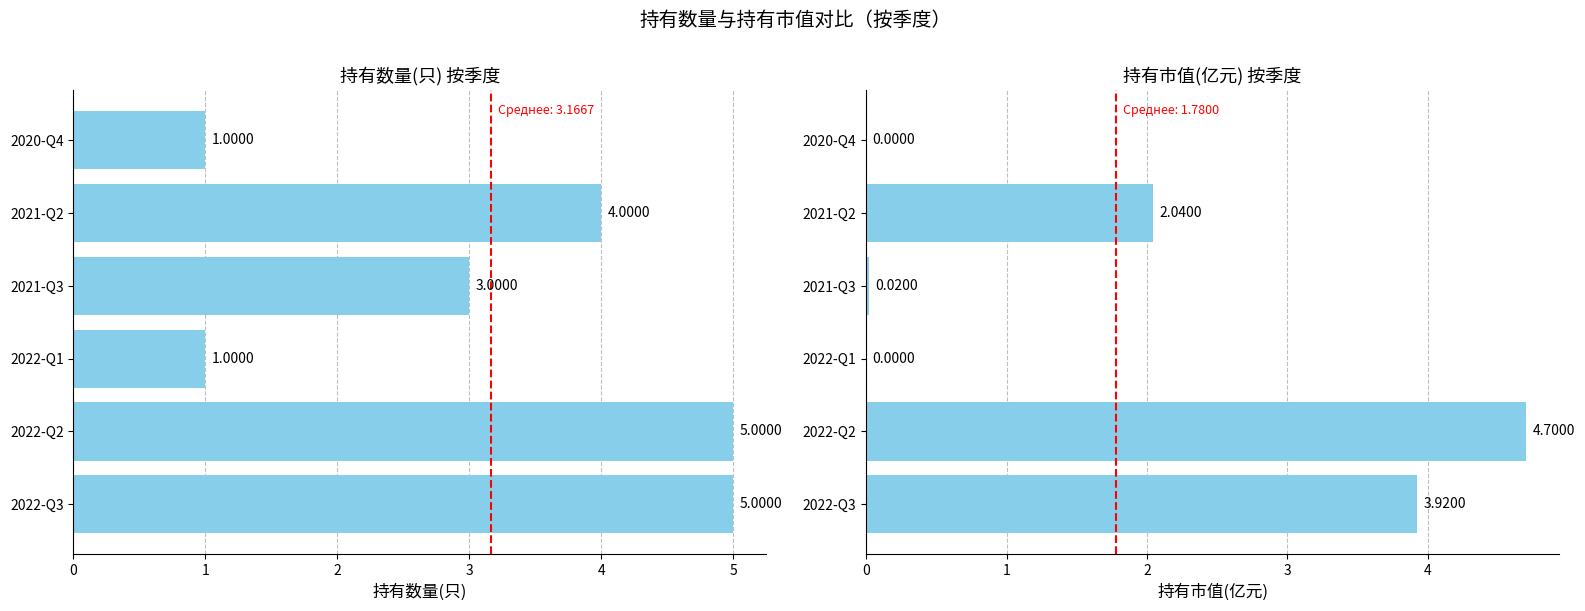

Is it true that 持有数量(只) equals 4.0 at 2021-Q2?

True